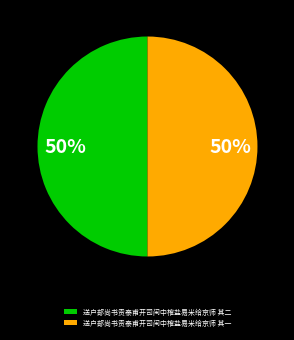

To the nearest percent, what percentage of the pie is 送户部尚书贡泰甫开司闽中榷盐易米给京师 其一?

50%